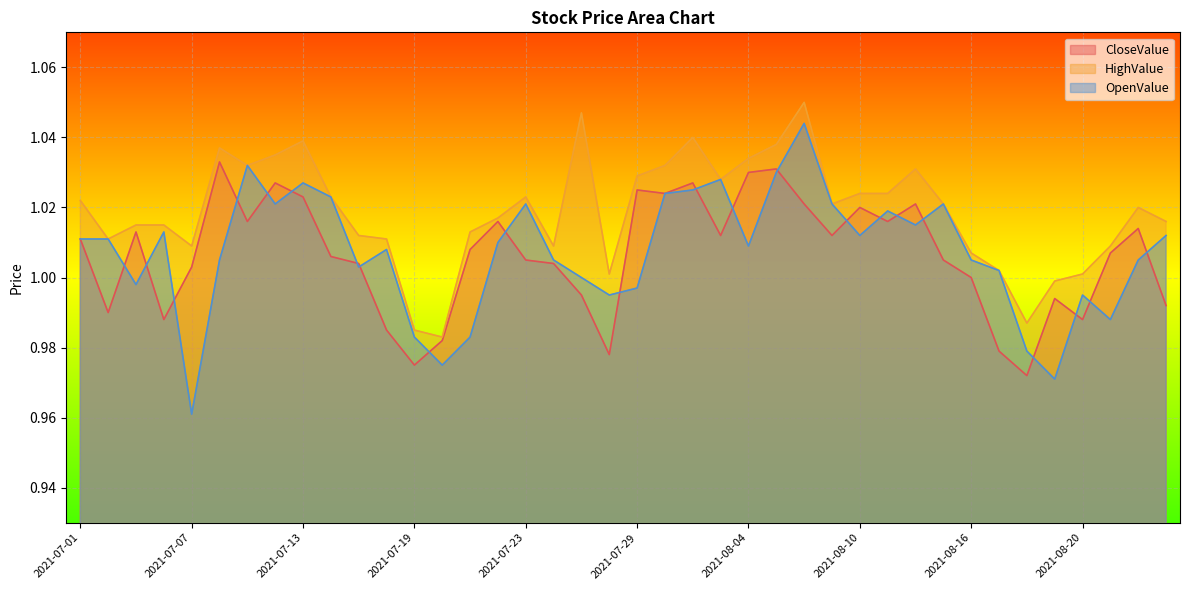

What is the label of the 20th point from the right?

2021-07-29